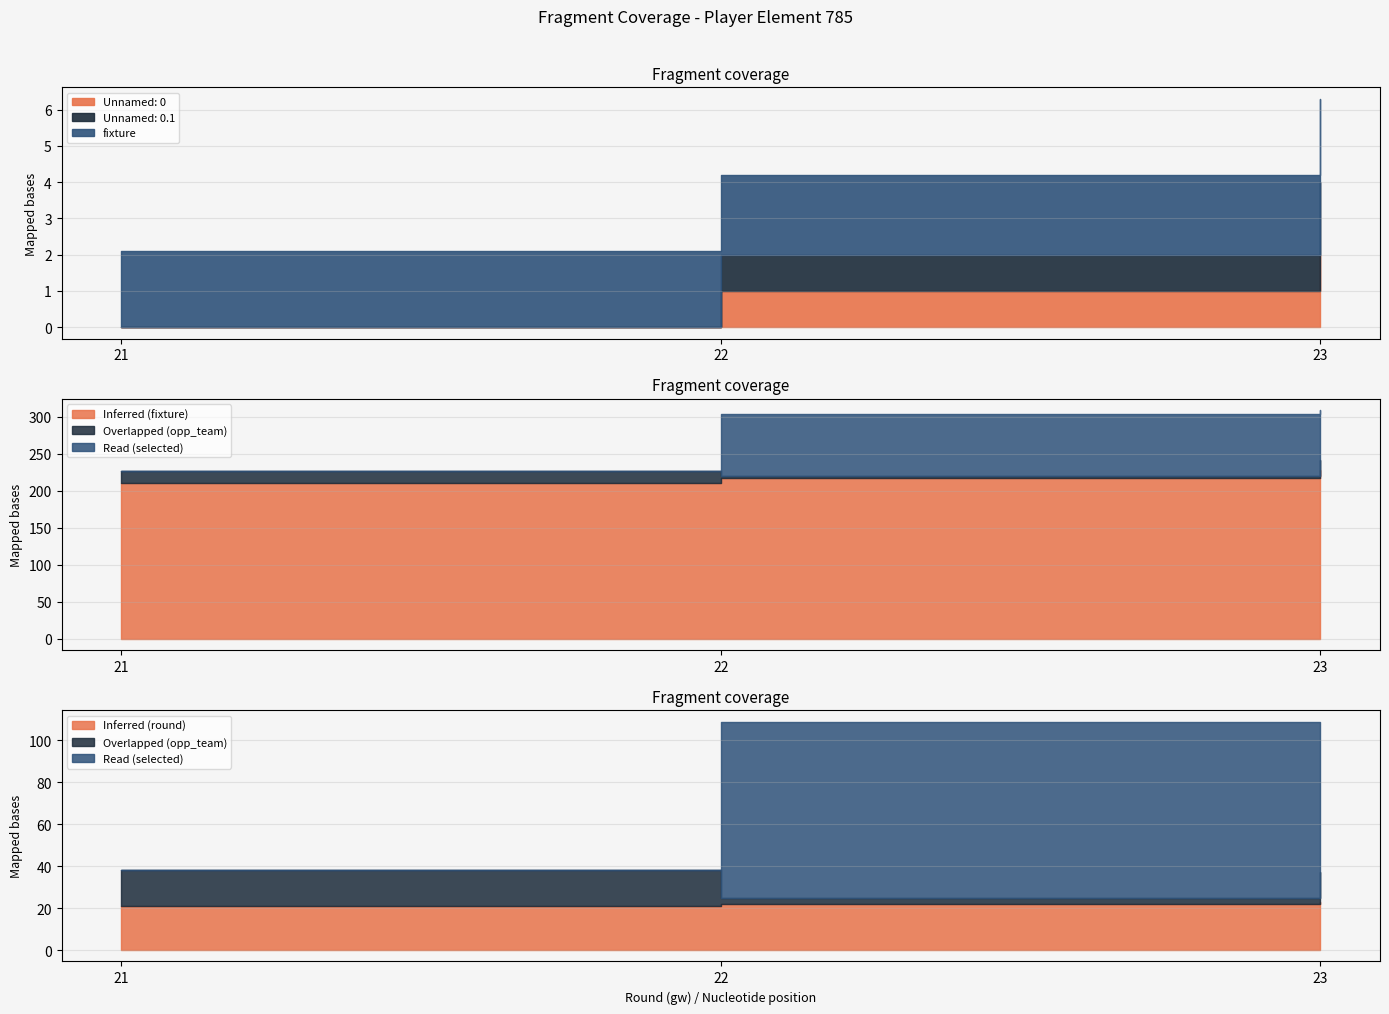

The value of selected at 23 is 14. True or false?

False